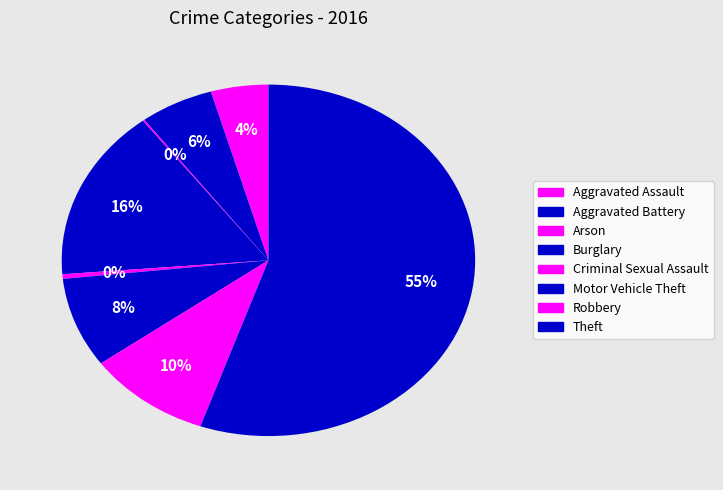

Count the number of slices in the pie.

8